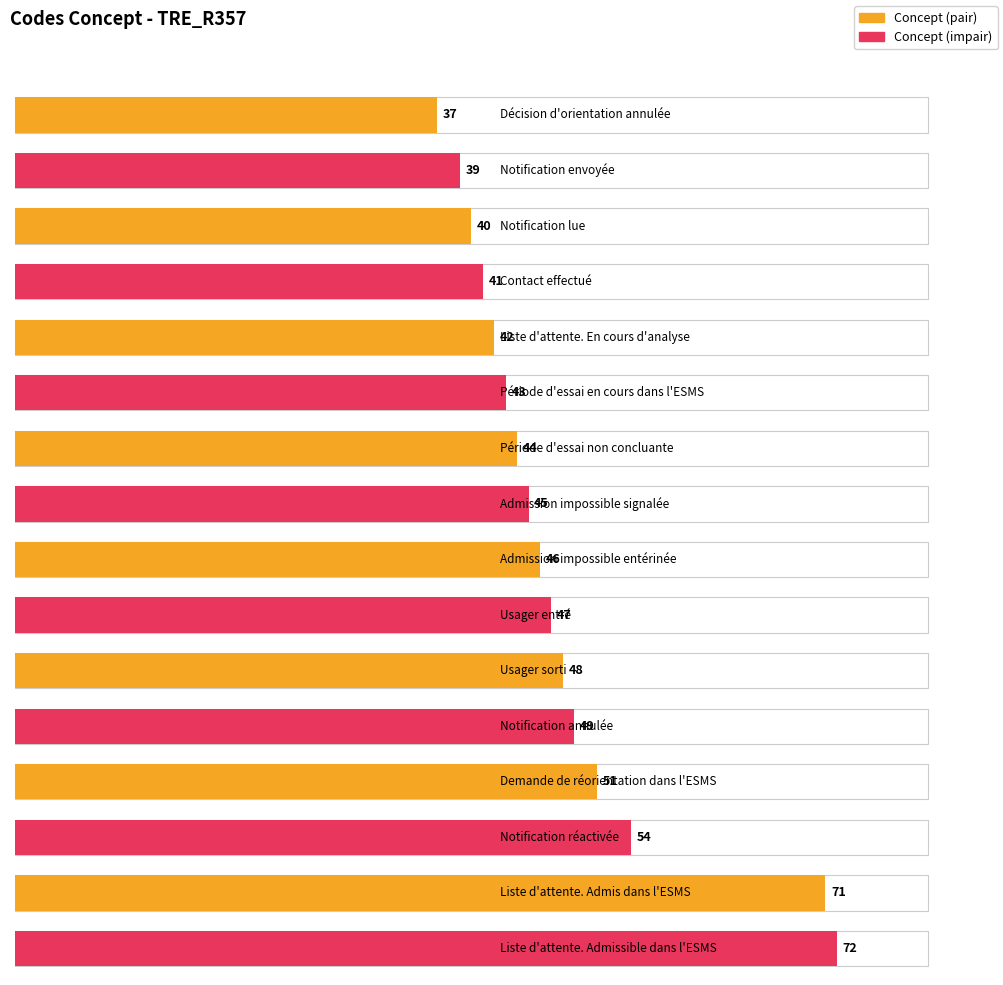

What is the change in value from Admission impossible signalée to Demande de réorientation dans l'ESMS?

+6